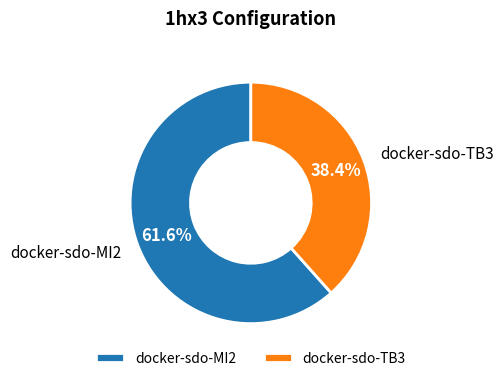

The docker-sdo-MI2 slice represents 51% of the pie. True or false?

False